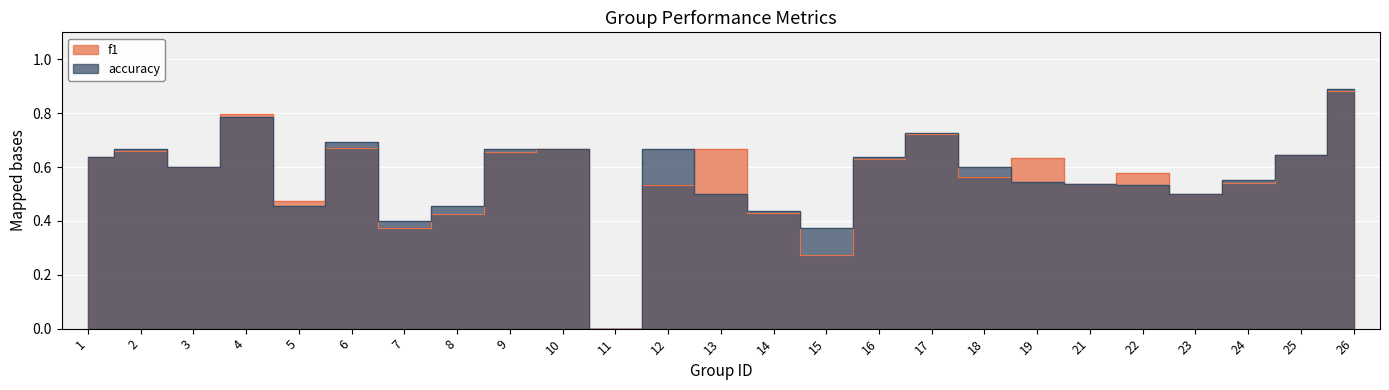

Which series has the widest spread of values?

accuracy